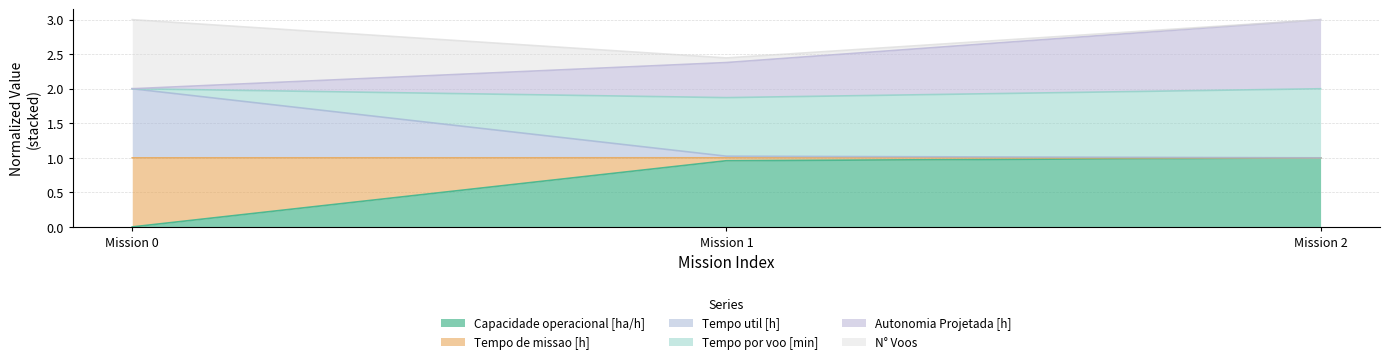

True or false: Capacidade operacional [ha/h] has a value of 0.3 at Mission 1.

False